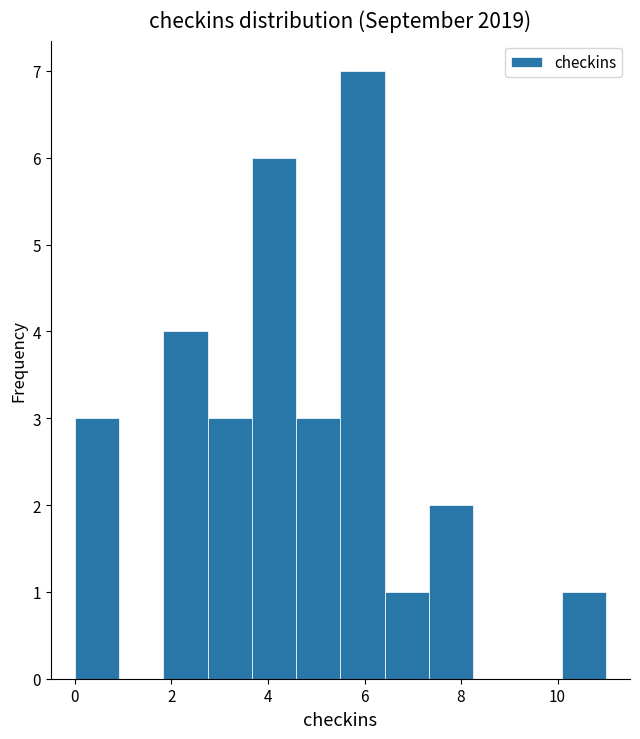

Reading left to right, list every bar in this chart as the range it spans on the x-axis followed by its height. Neither the bar edges nor the heights are printed on the chart, so give them approximately, as read against the axes.

0.0 to 1.0: 3
1.0 to 1.8: 0
1.8 to 2.8: 4
2.8 to 3.6: 3
3.6 to 4.6: 6
4.6 to 5.6: 3
5.6 to 6.4: 7
6.4 to 7.4: 1
7.4 to 8.2: 2
8.2 to 9.2: 0
9.2 to 10.0: 0
10.0 to 11.0: 1